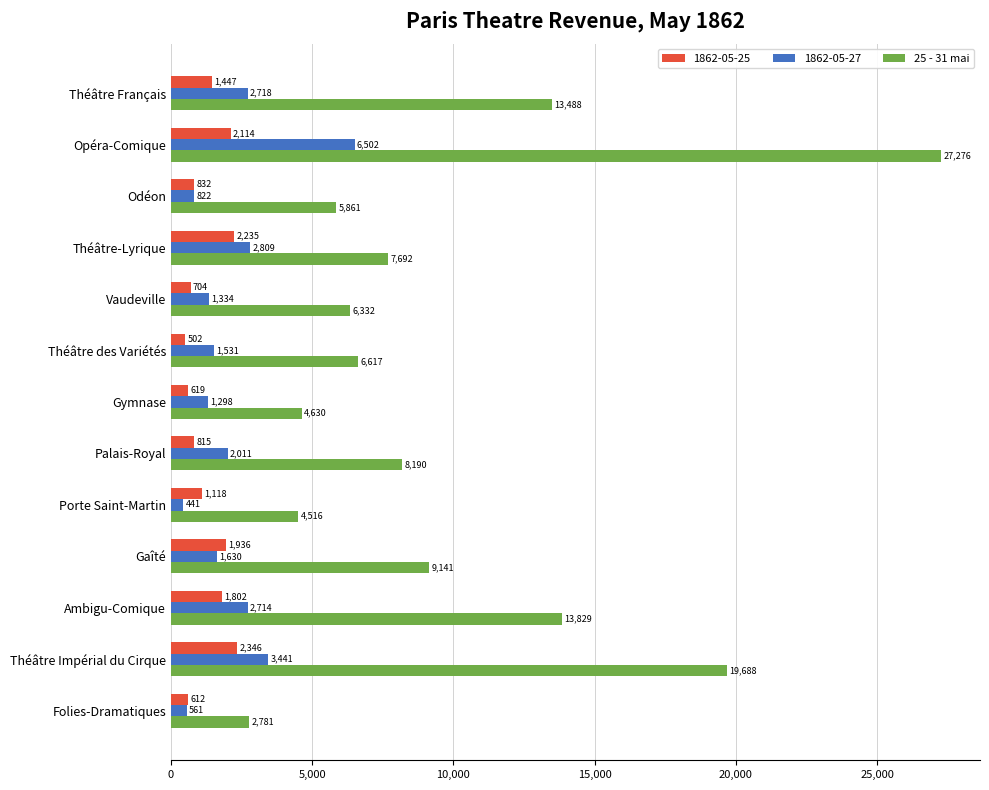

Which series has the widest spread of values?

25 - 31 mai